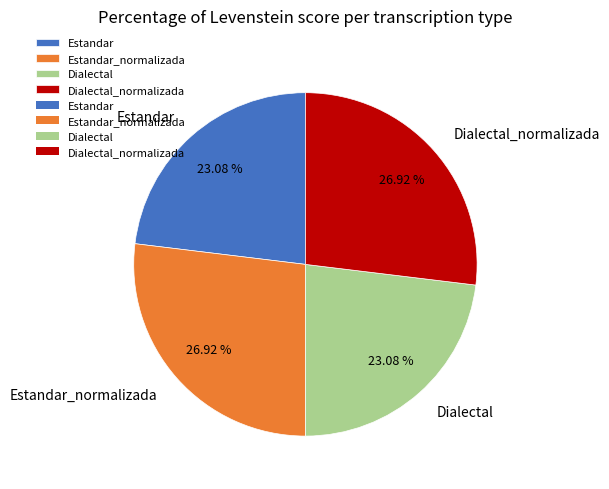

How many segments does this pie chart have?

4